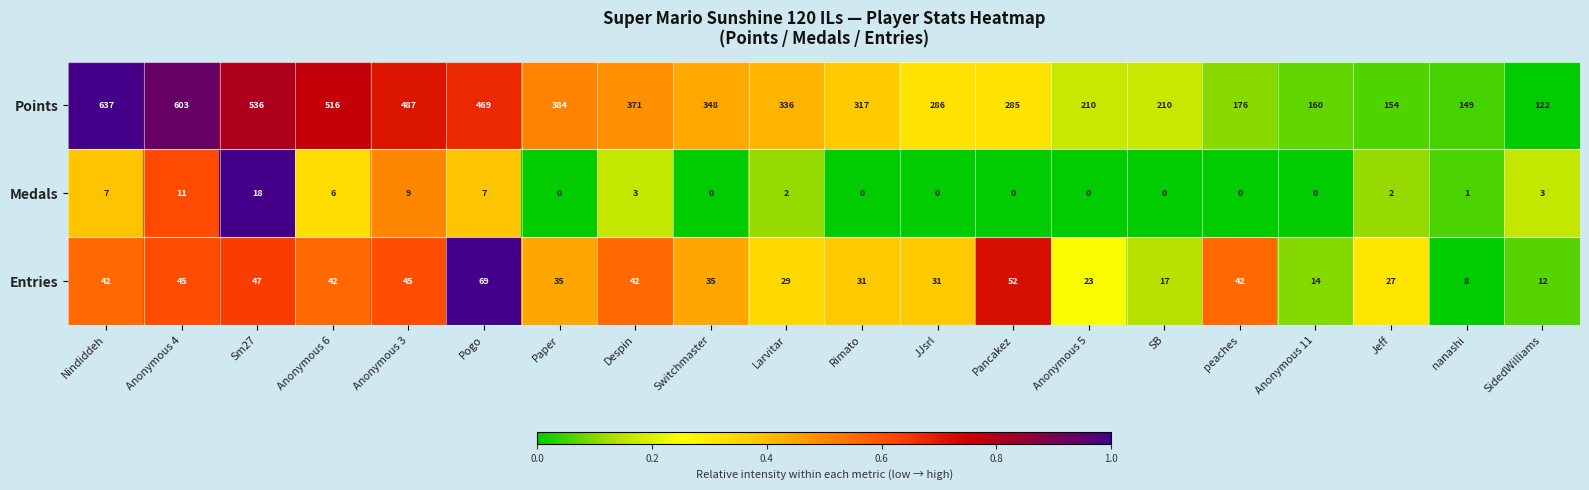

At which category is the sum across all series the highest?

Nindiddeh